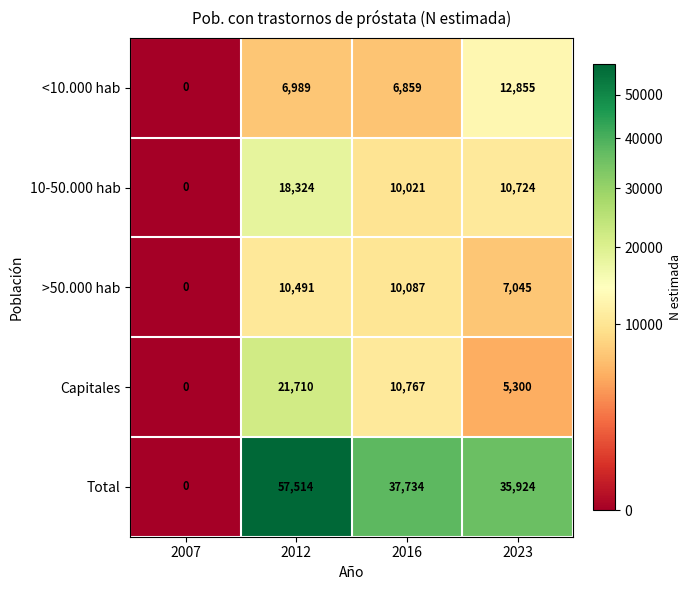

Which series has the largest range (max minus min)?

Total